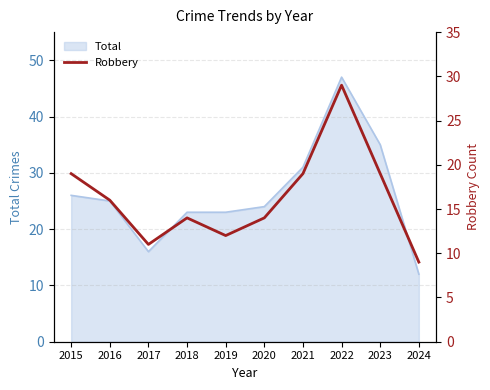

True or false: Total has a value of 23 at 2019.

True